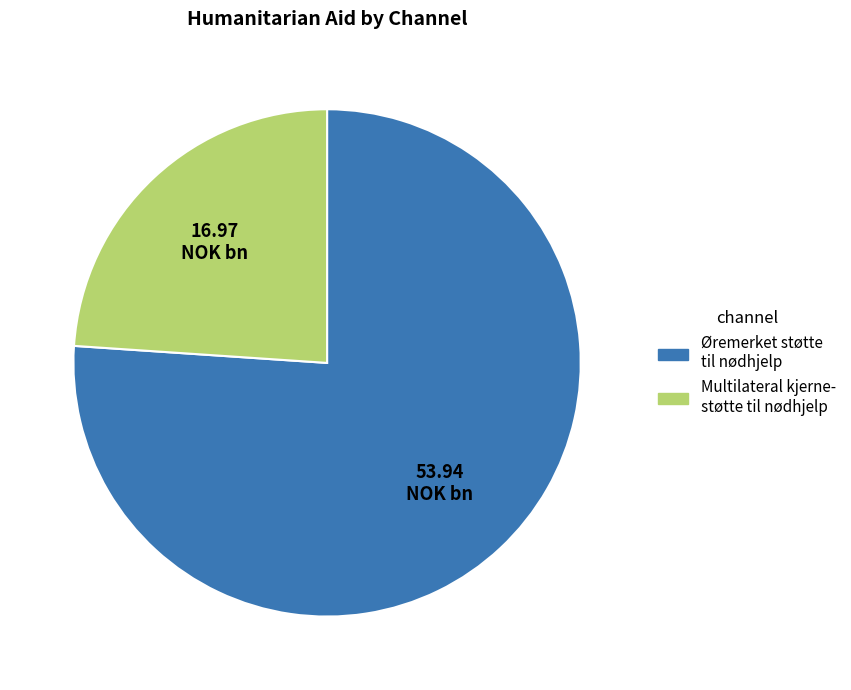

Which slice is the smallest?

Multilateral kjerne- støtte til nødhjelp